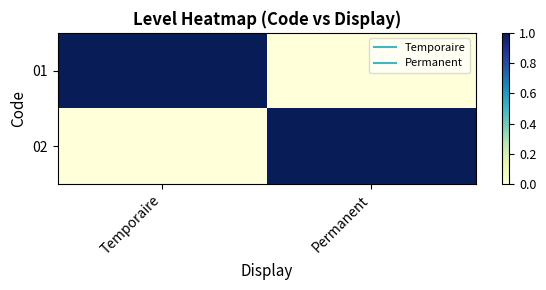

Between Permanent and Temporaire, which is larger?

Temporaire